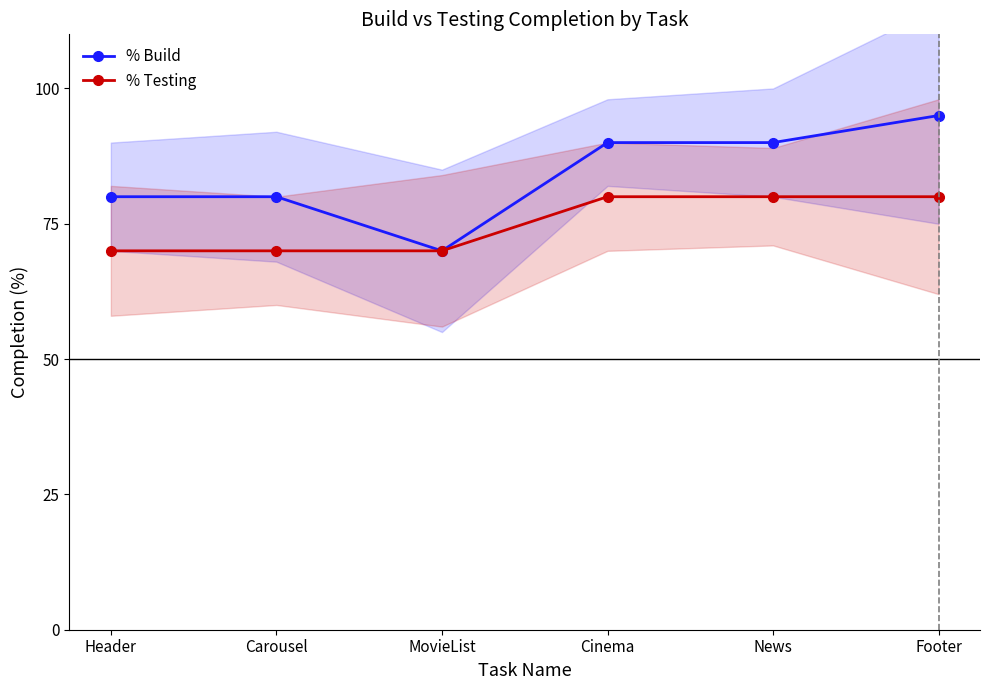

What is the label of the 6th point from the right?

Header